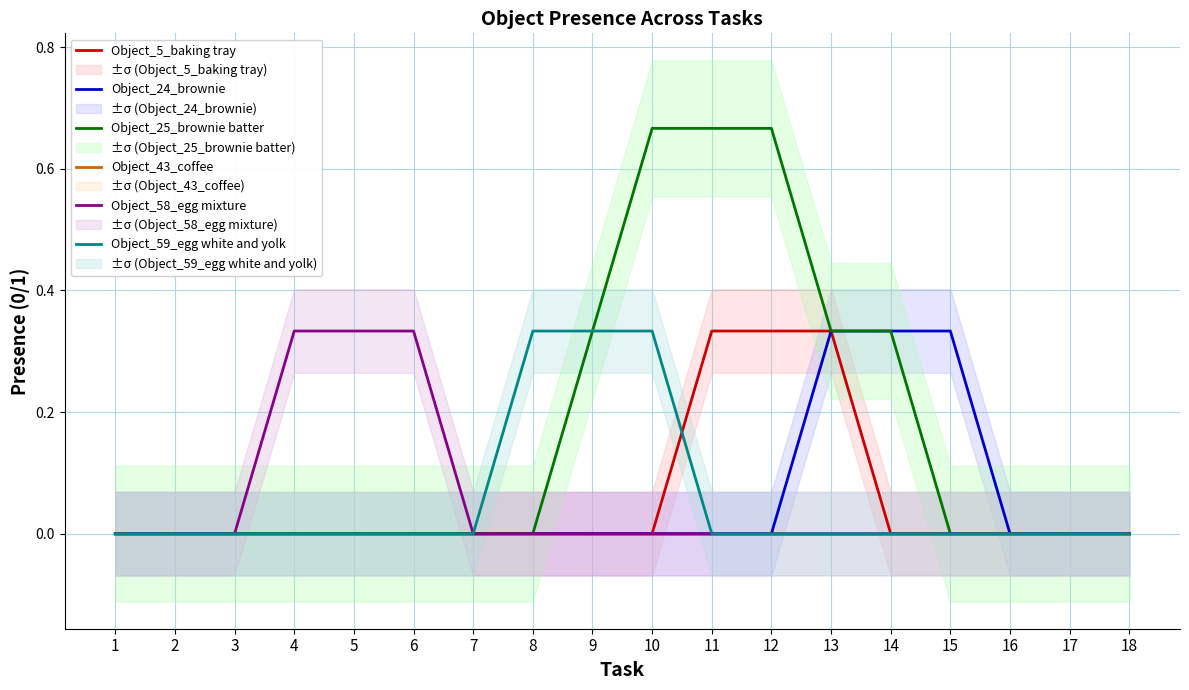

True or false: Object_24_brownie has a value of 0.0 at 9.

True